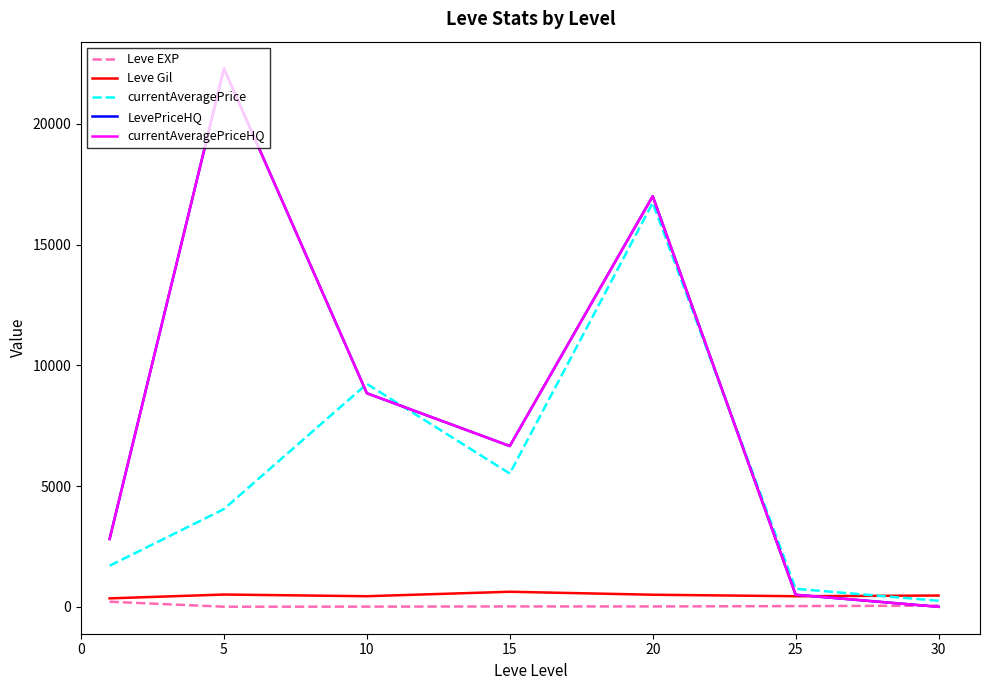

How many lines are shown in the chart?

5